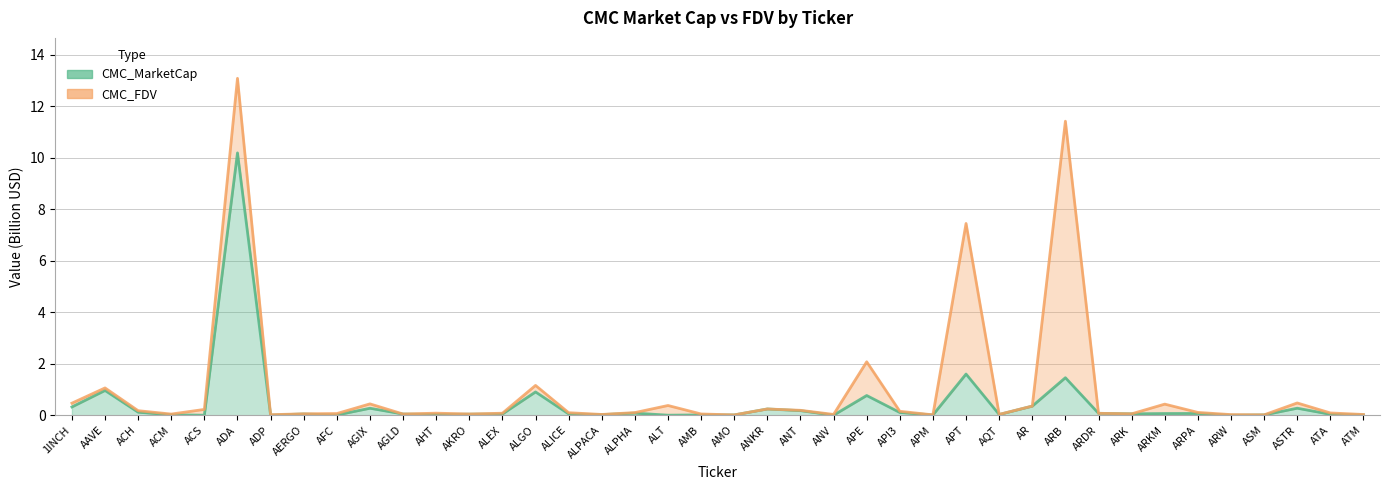

Reading right to left, what are all the values shown in this chart?

CMC_MarketCap: ATM=0.0	ATA=0.0	ASTR=0.3	ASM=0.0	ARW=0.0	ARPA=0.1	ARKM=0.1	ARK=0.1	ARDR=0.1	ARB=1.5	AR=0.4	AQT=0.0	APT=1.6	APM=0.0	API3=0.1	APE=0.8	ANV=0.0	ANT=0.2	ANKR=0.2	AMO=0.0	AMB=0.0	ALT=0.0	ALPHA=0.1	ALPACA=0.0	ALICE=0.0	ALGO=0.9	ALEX=0.0	AKRO=0.0	AHT=0.0	AGLD=0.0	AGIX=0.3	AFC=0.0	AERGO=0.0	ADP=0.0	ADA=10.2	ACS=0.0	ACM=0.0	ACH=0.1	AAVE=1.0	1INCH=0.3
CMC_FDV: ATM=0.0	ATA=0.1	ASTR=0.5	ASM=0.0	ARW=0.0	ARPA=0.1	ARKM=0.4	ARK=0.1	ARDR=0.1	ARB=11.4	AR=0.4	AQT=0.0	APT=7.4	APM=0.0	API3=0.2	APE=2.1	ANV=0.0	ANT=0.2	ANKR=0.2	AMO=0.0	AMB=0.0	ALT=0.4	ALPHA=0.1	ALPACA=0.0	ALICE=0.1	ALGO=1.2	ALEX=0.1	AKRO=0.0	AHT=0.1	AGLD=0.0	AGIX=0.4	AFC=0.1	AERGO=0.1	ADP=0.0	ADA=13.1	ACS=0.2	ACM=0.0	ACH=0.2	AAVE=1.1	1INCH=0.5